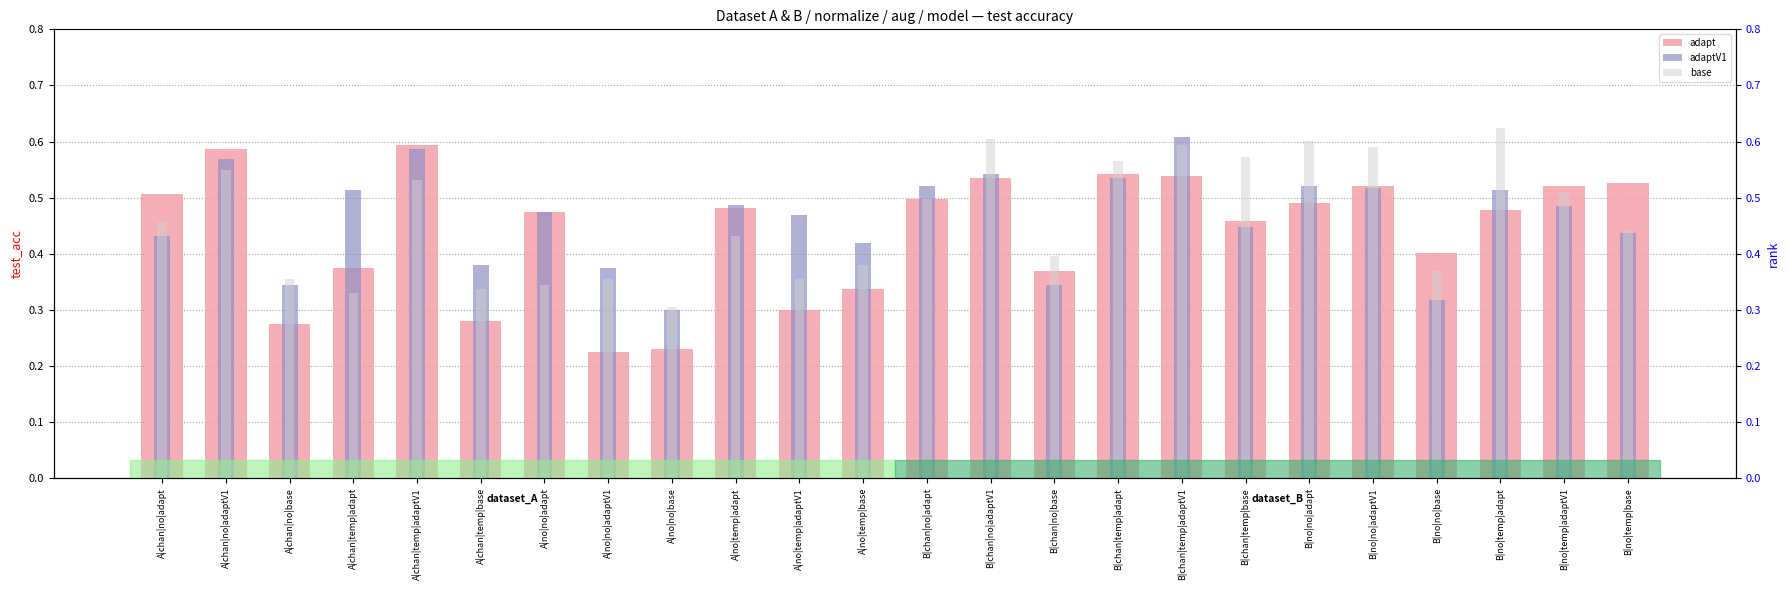

How many data points does each series have?

24